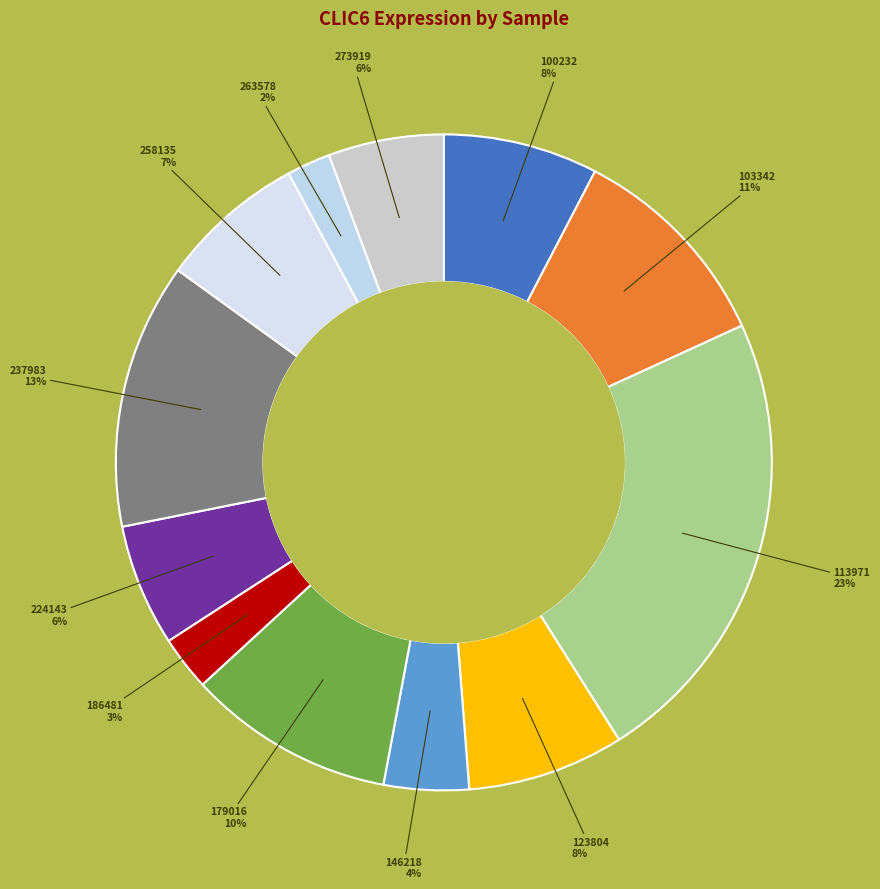

Is the sum of 258135 and 263578 greater than half?

No